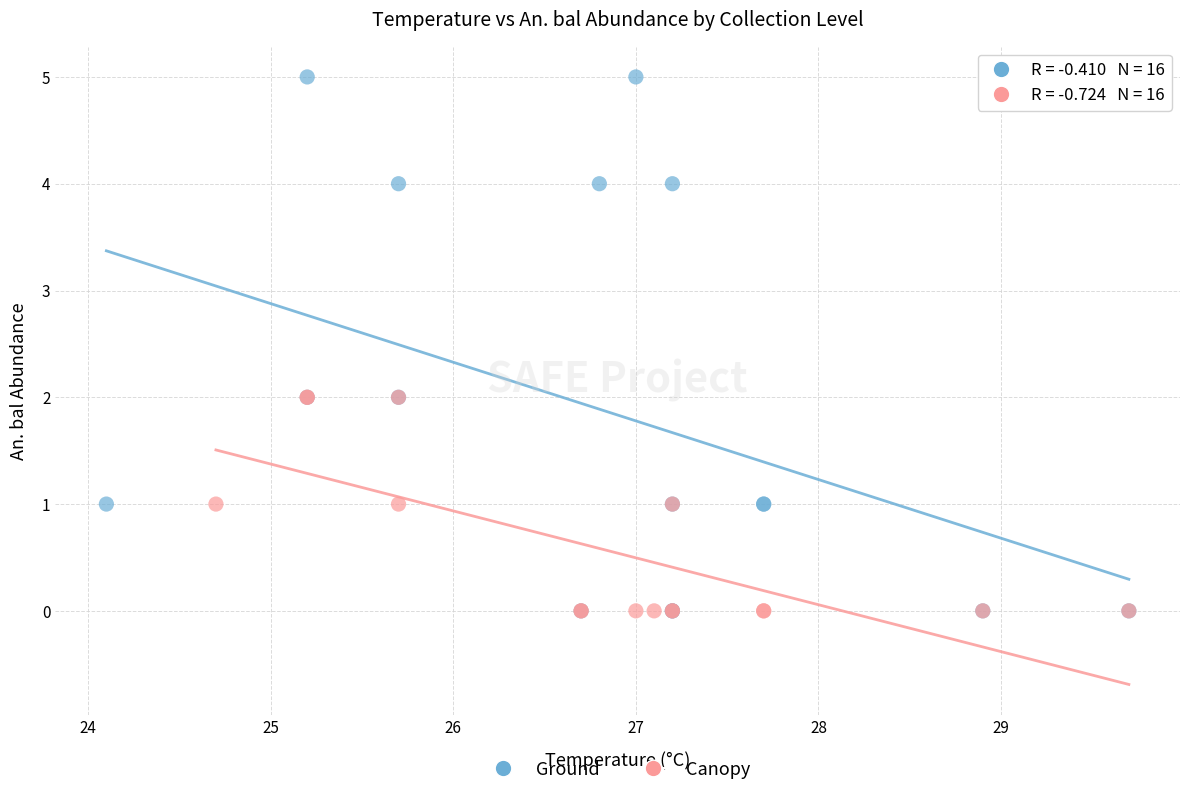

Which series contains the highest Y value?

Ground